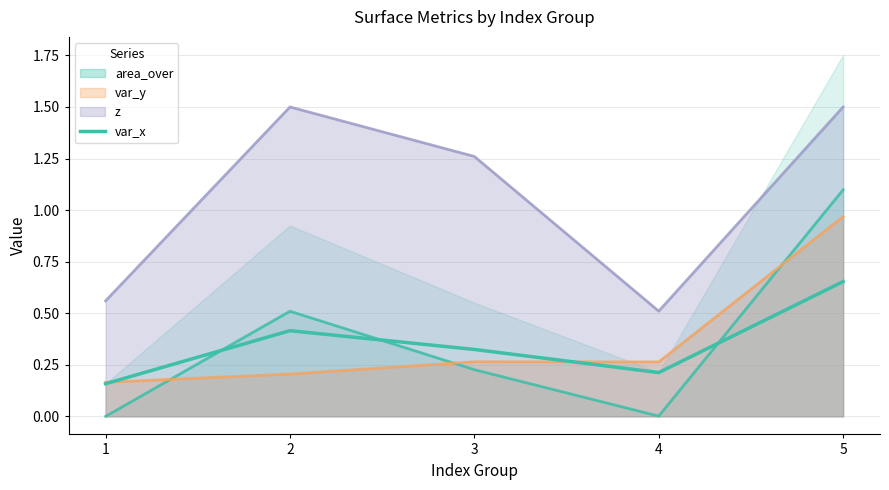

What is the smallest value displayed?

0.2